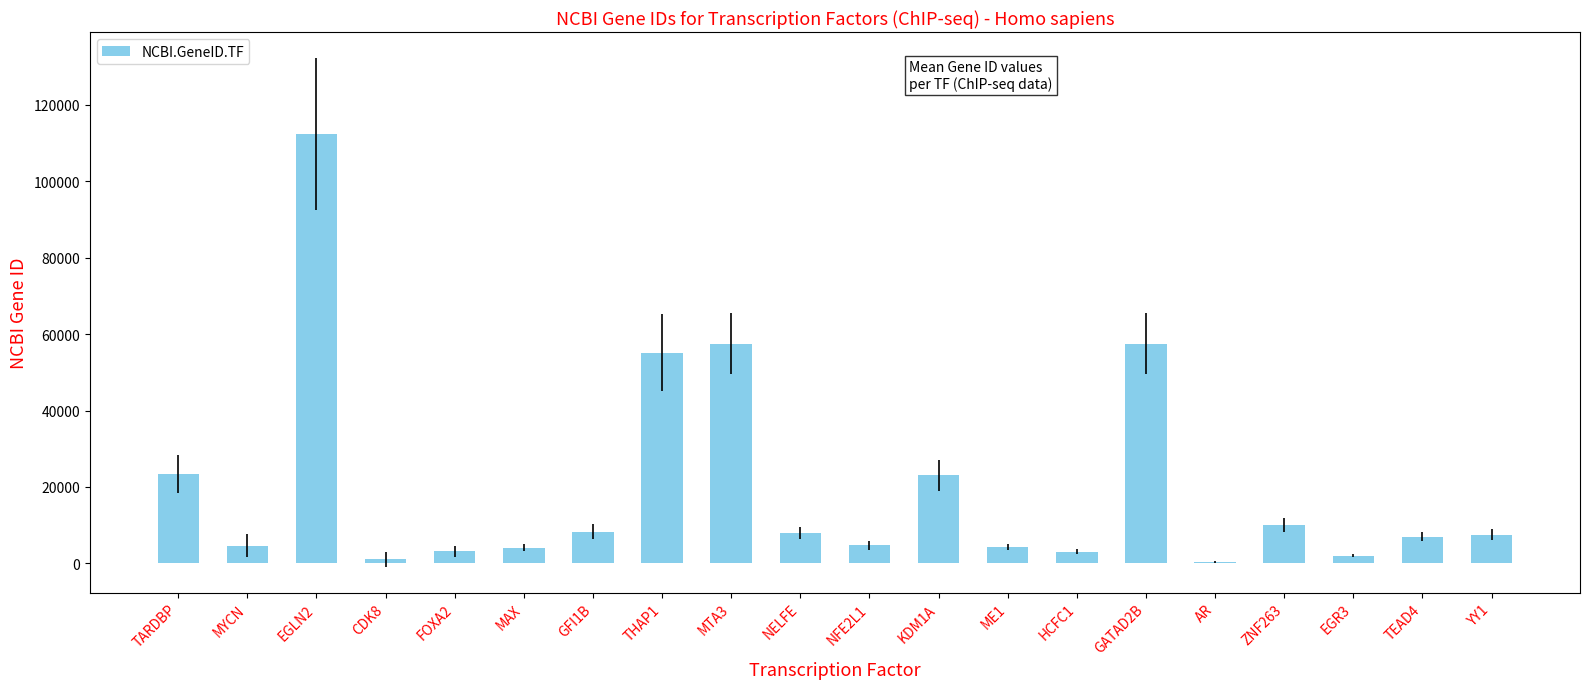

Which label corresponds to the largest value in the chart?

EGLN2